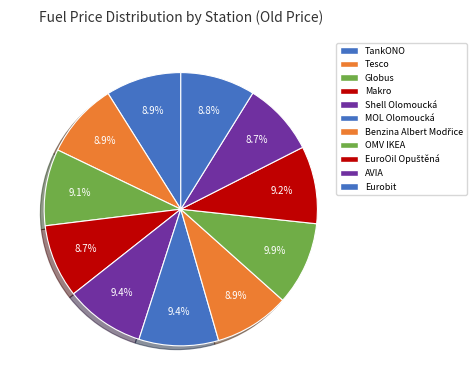

How many slices are in this pie chart?

11